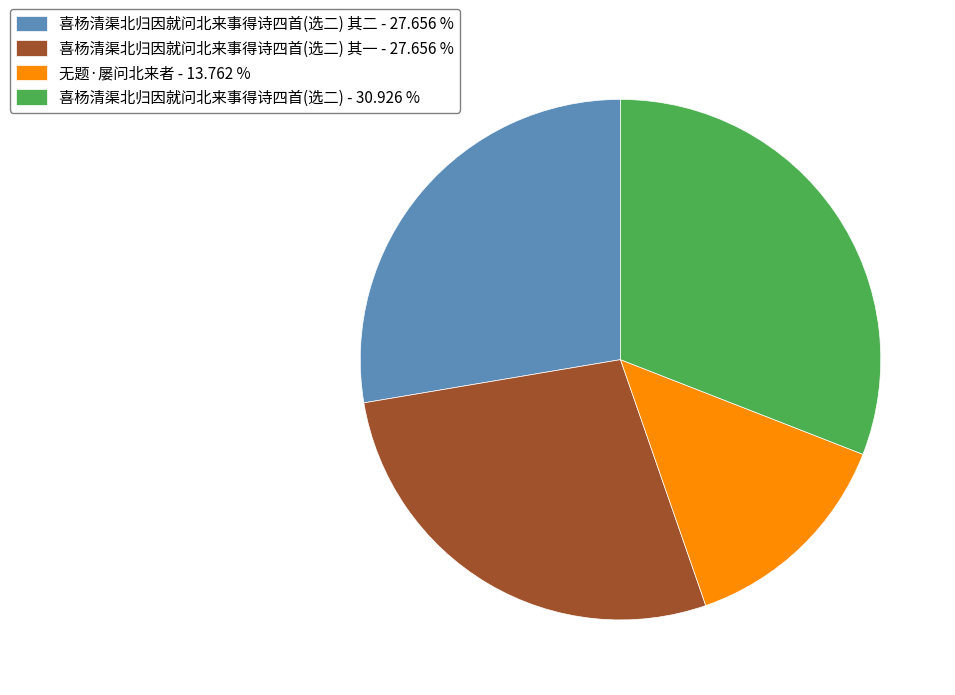

Does 喜杨清渠北归因就问北来事得诗四首(选二) 其二 - 27.656 % account for over 50% of the chart?

No